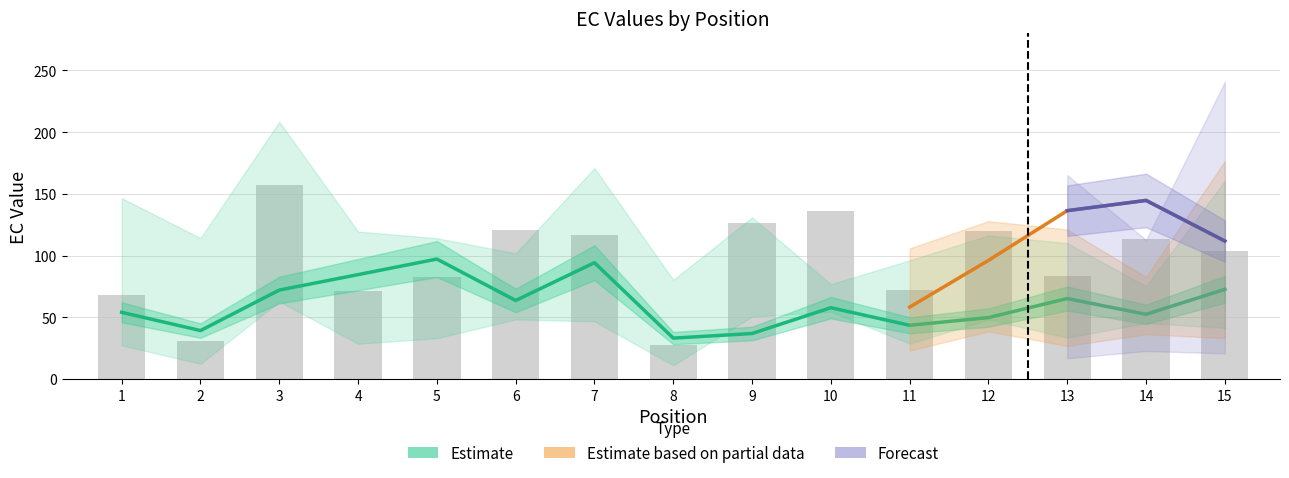

Which category has the lowest value across all series?

8